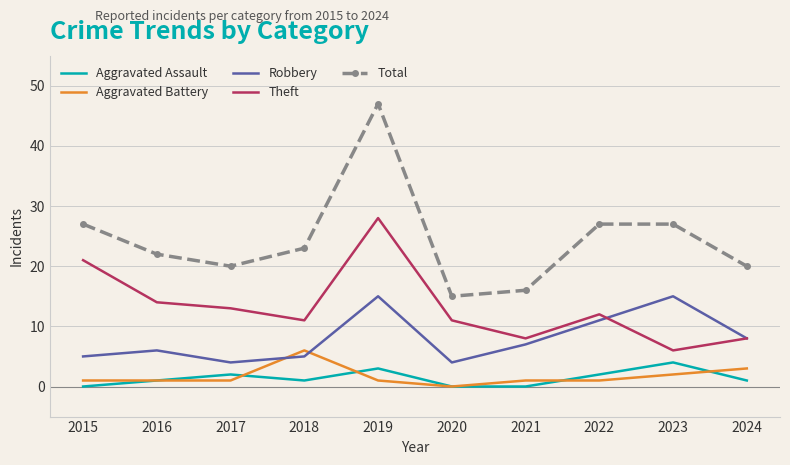

The Total series shows 34 at 2016. True or false?

False